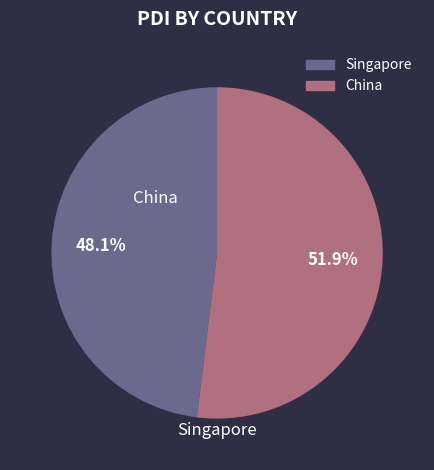

Is there a majority slice in this chart?

Yes